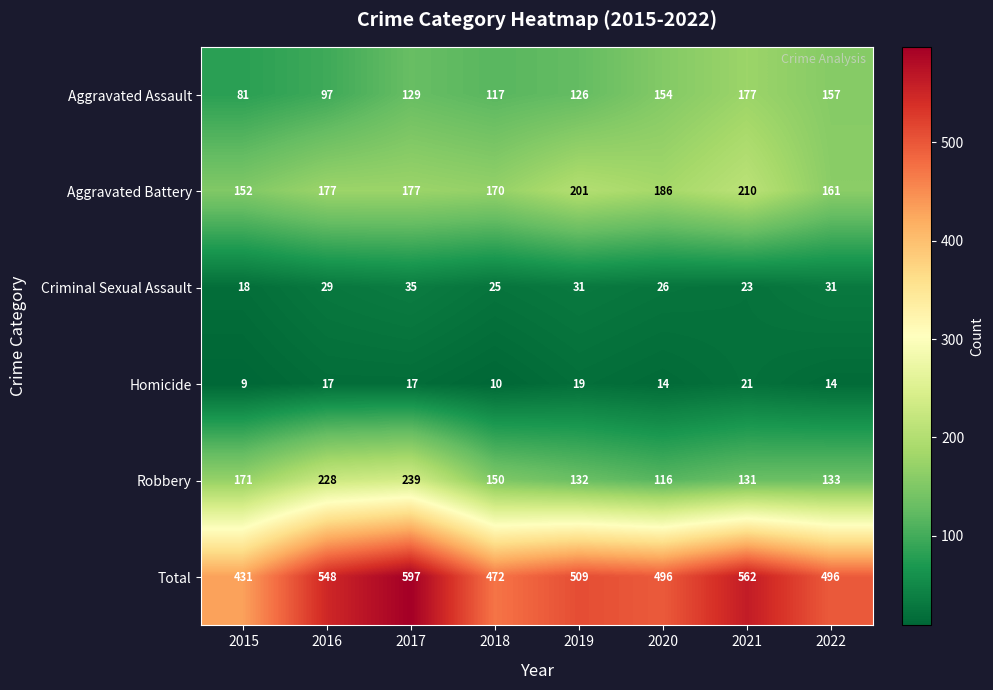

At how many categories does at least one series exceed 69?

8